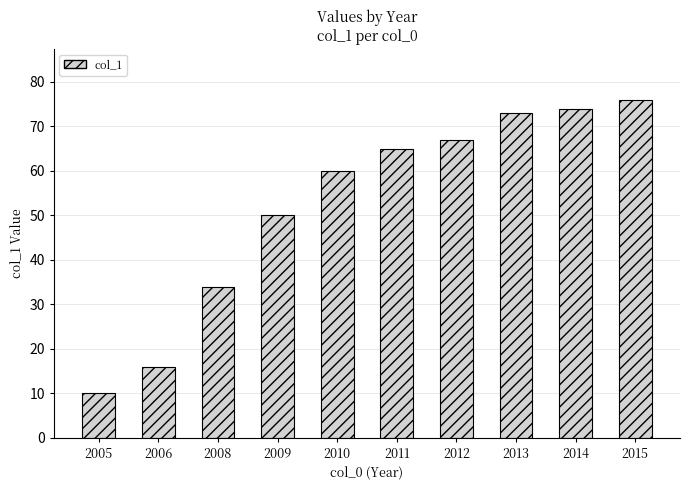

What is the sum of the values at 2014 and 2006?

90